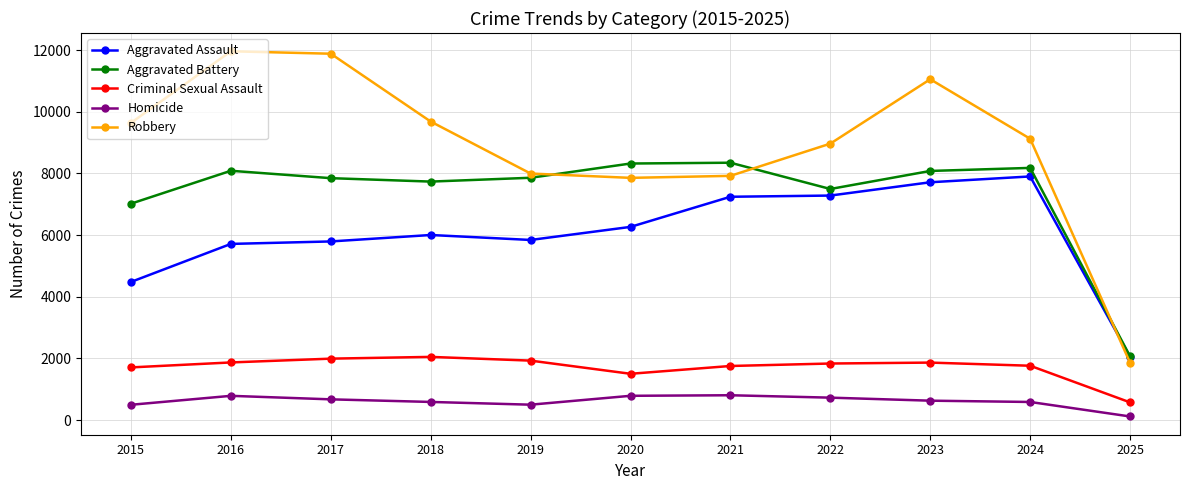

Is it true that Aggravated Assault equals 5793 at 2017?

True